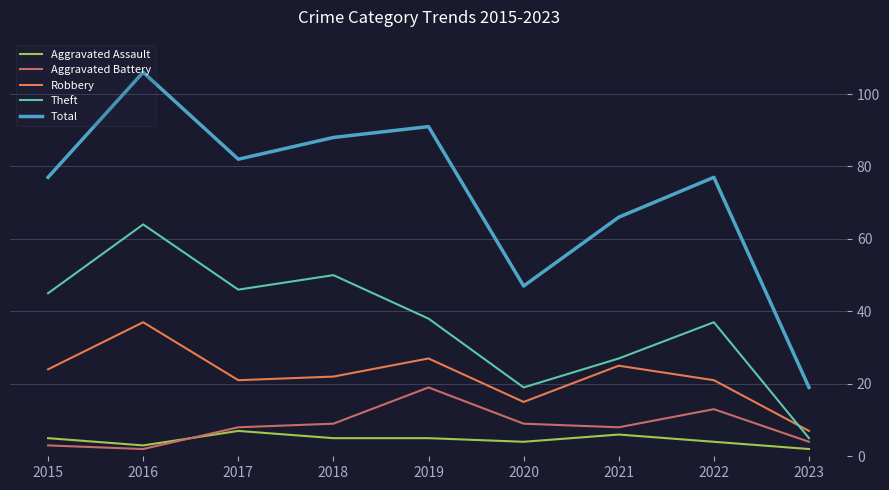

What is the total value across all series at 2020?

94